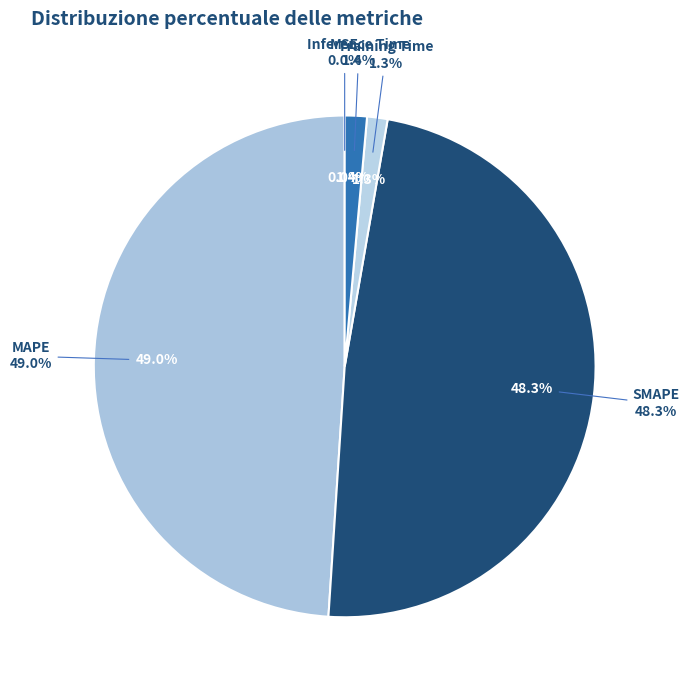

How many slices are in this pie chart?

5